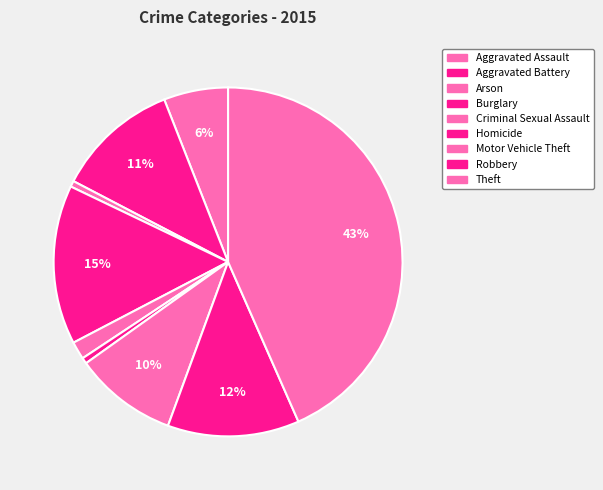

The Homicide slice represents 1% of the pie. True or false?

True